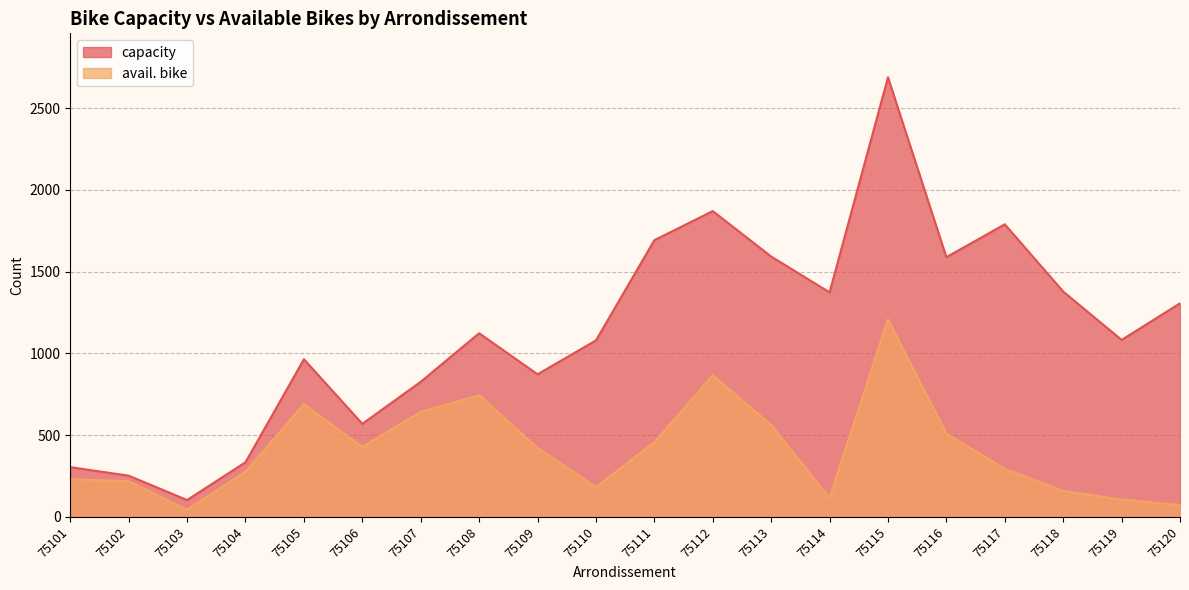

Where is the first local maximum for capacity?

75105